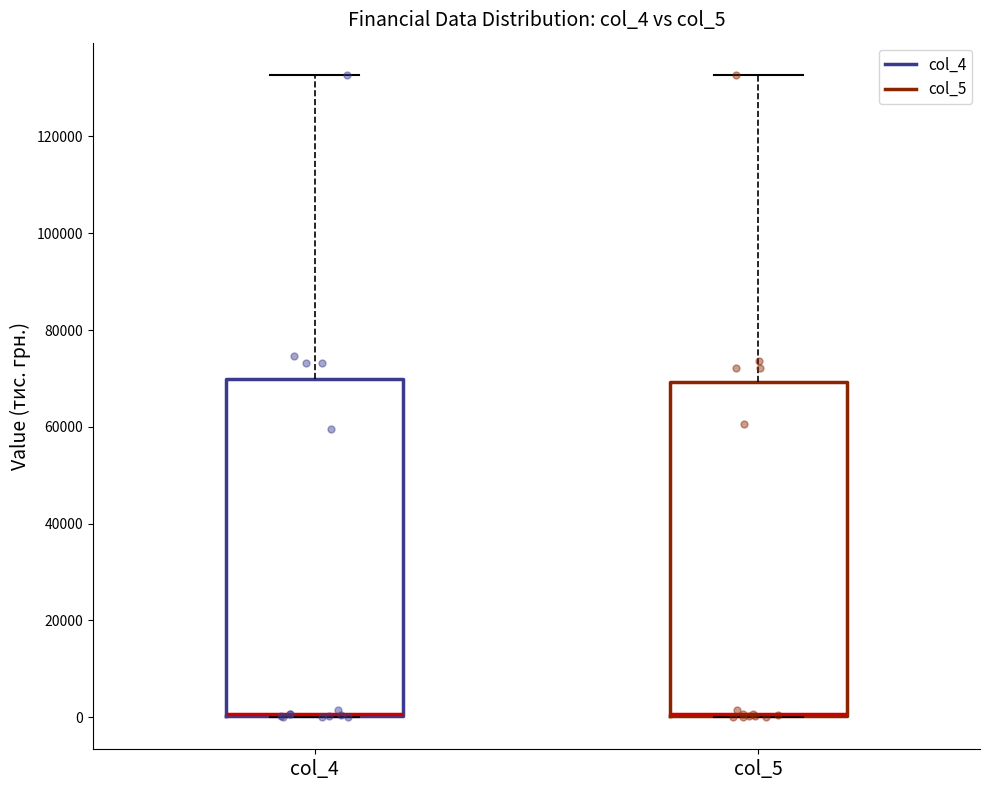

Where is the lower edge of the box for col_4 on the y-axis? The values are not printed on the chart, so give them approximately, as read against the axis.

0